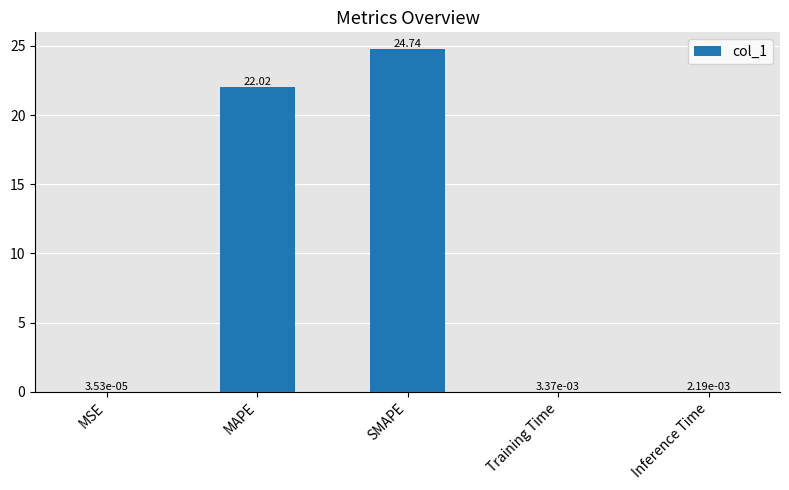

Are the bars horizontal?

No